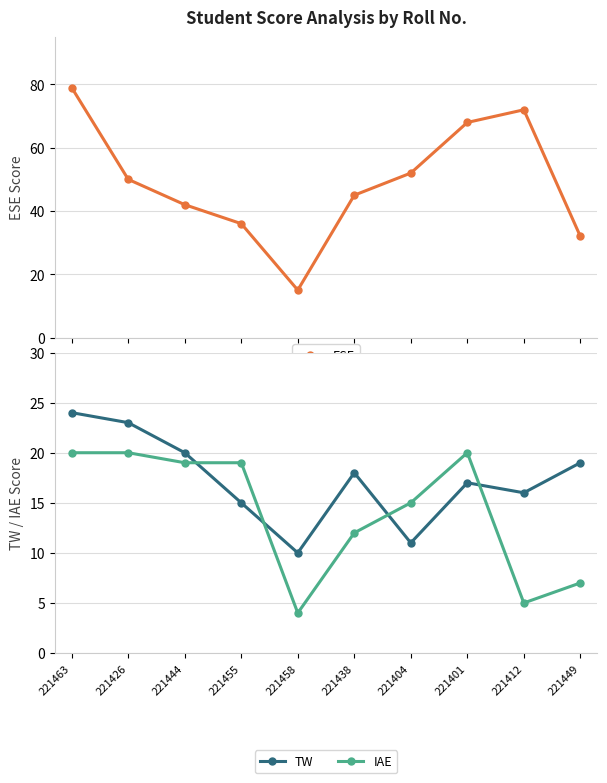

How many lines are shown in the chart?

3